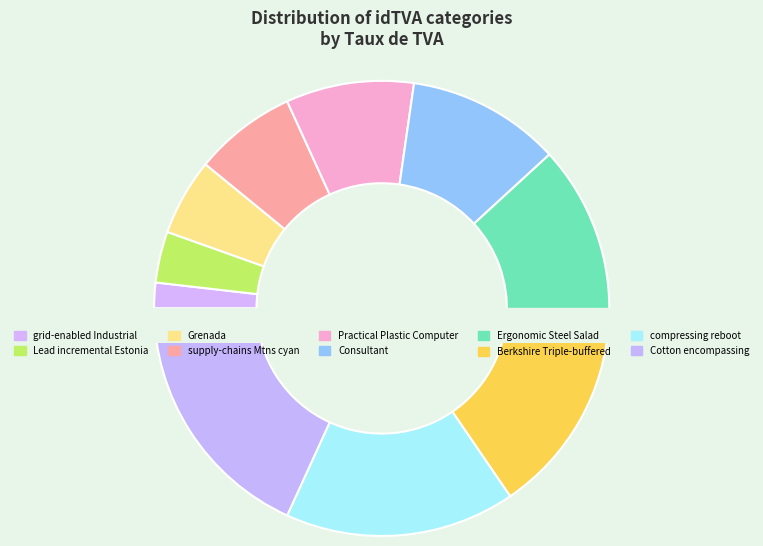

To the nearest percent, what is the average slice percentage?

10%